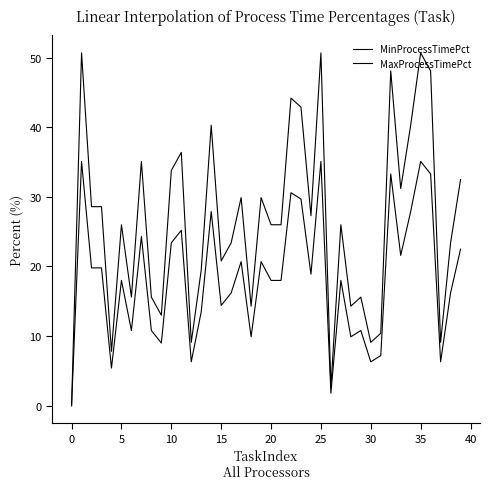

How many lines are shown in the chart?

2